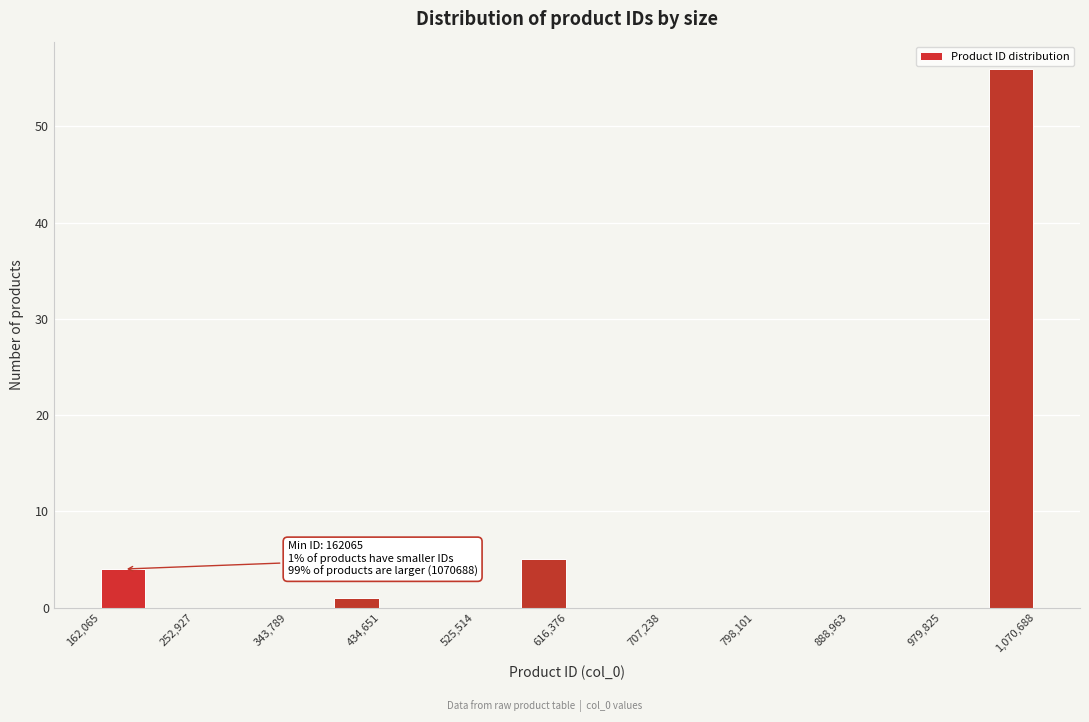

Which range on the x-axis has the tallest bar?

1030000 to 1070000